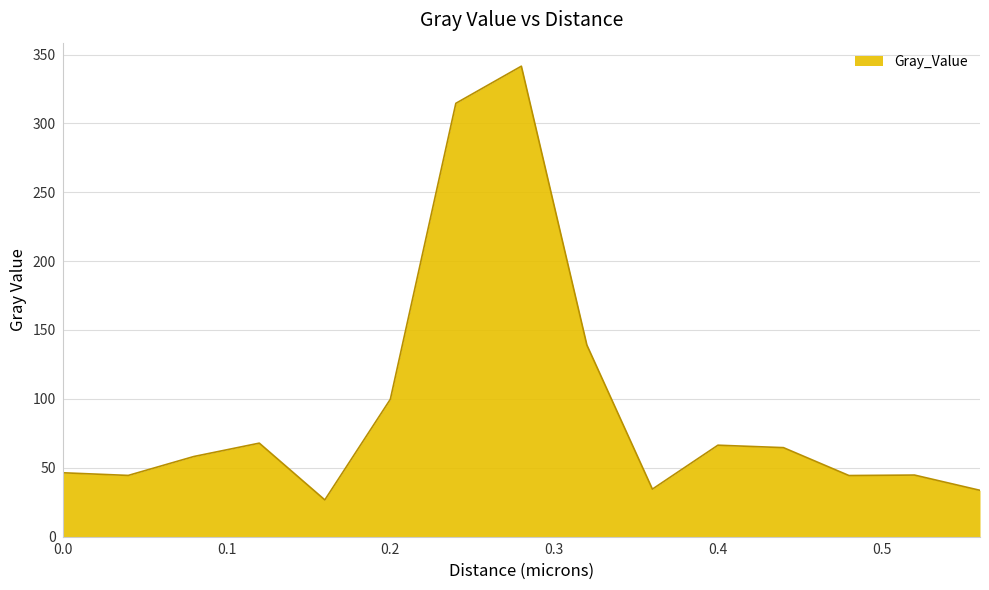

What is the greatest value displayed?

341.5